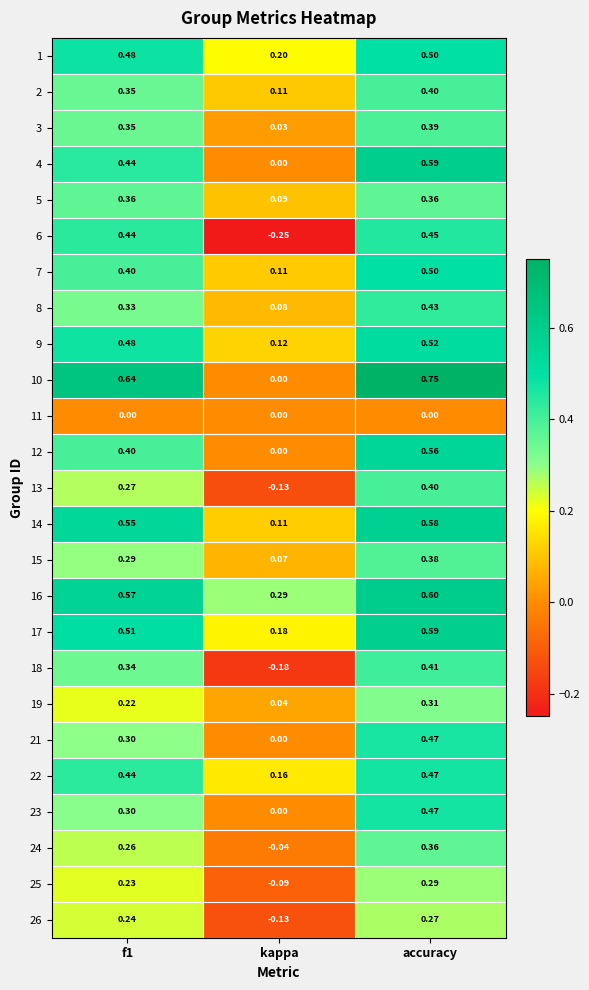

Which series has the widest spread of values?

10